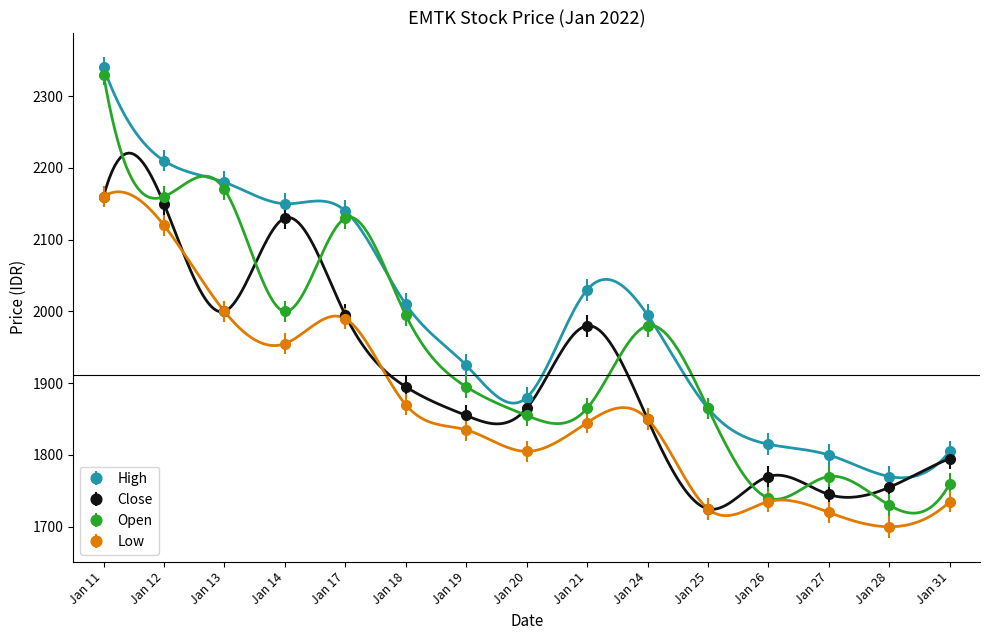

True or false: open_prc has more than 2 interior local peaks.

True